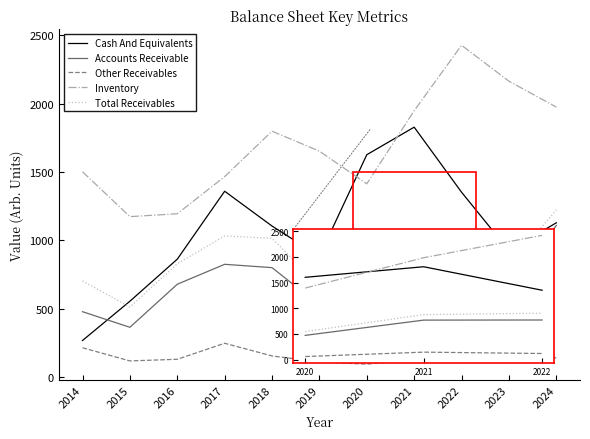

Where is the first local minimum for Accounts Receivable?

2015